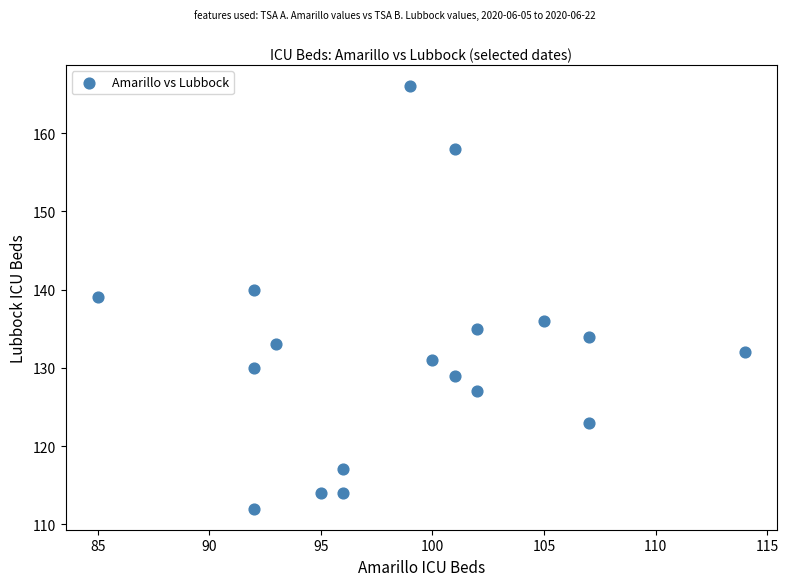

What is the range of X values (max minus min)?

29